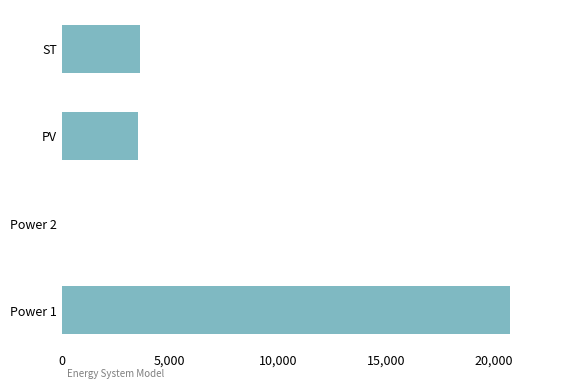

Which category has the highest value across all series?

Power 1